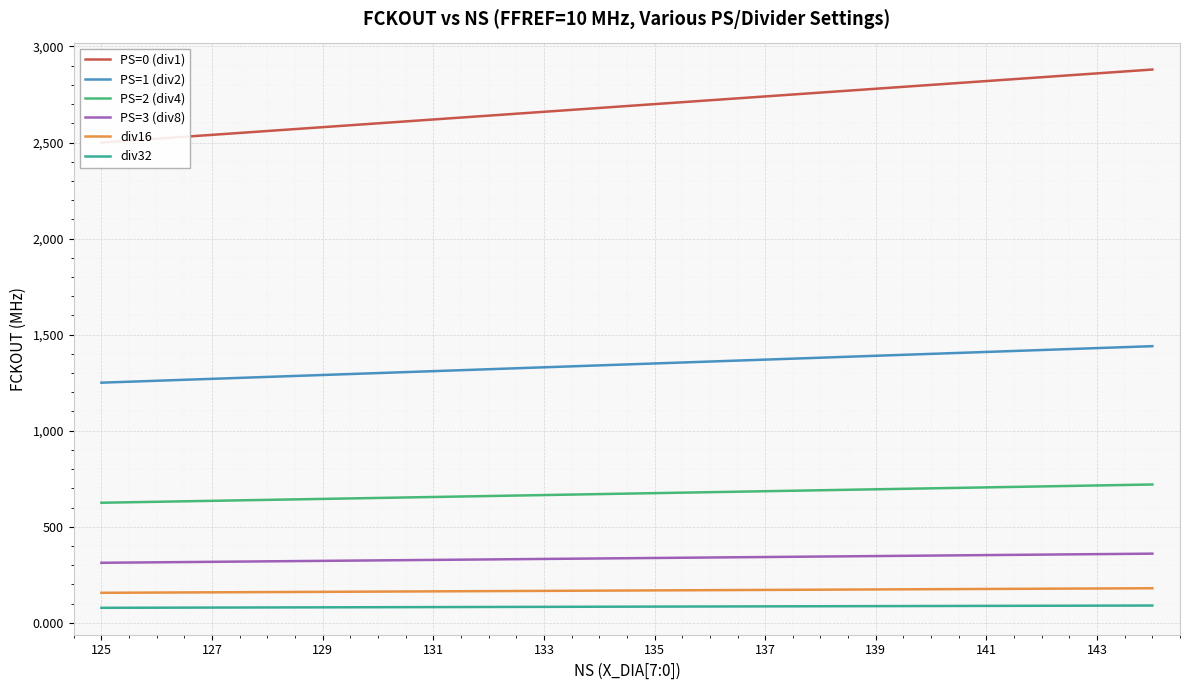

What is the average value of the PS=3 (div8) series?

336.2